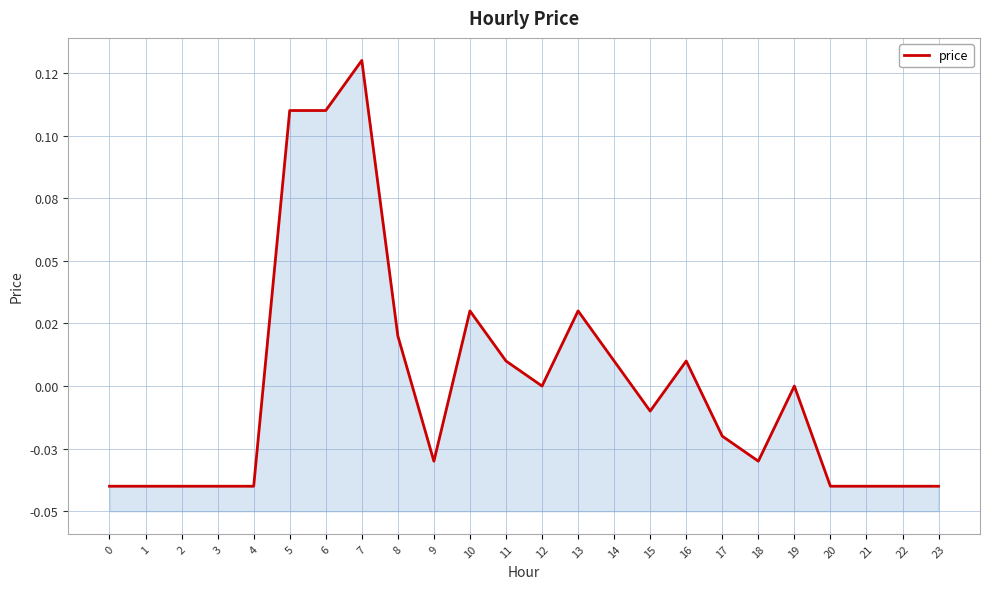

Reading left to right, transcribe all the data shown in this chart.

-0.0	-0.0	-0.0	-0.0	-0.0	0.1	0.1	0.1	0.0	-0.0	0.0	0.0	0.0	0.0	0.0	-0.0	0.0	-0.0	-0.0	0.0	-0.0	-0.0	-0.0	-0.0